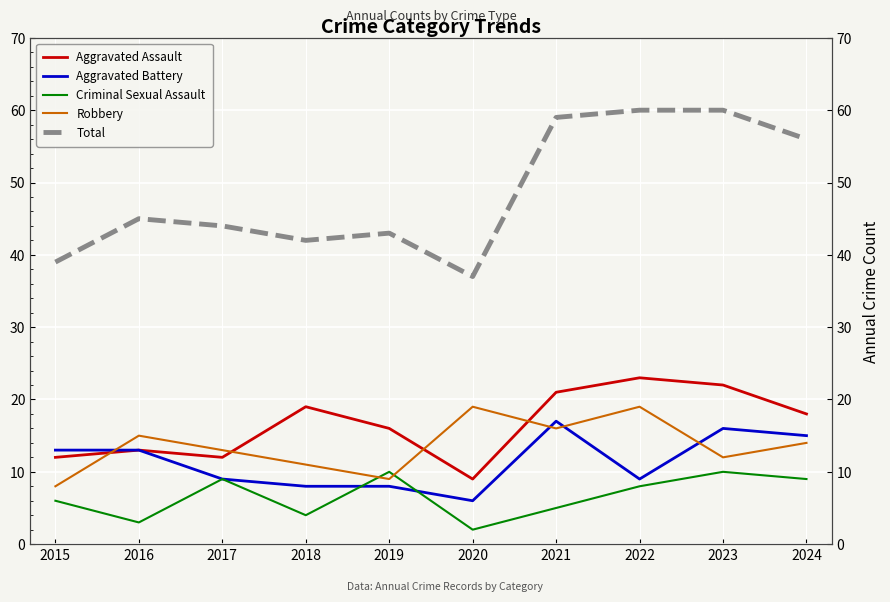

What is the value of the Aggravated Assault point at the 1st from the left?

12